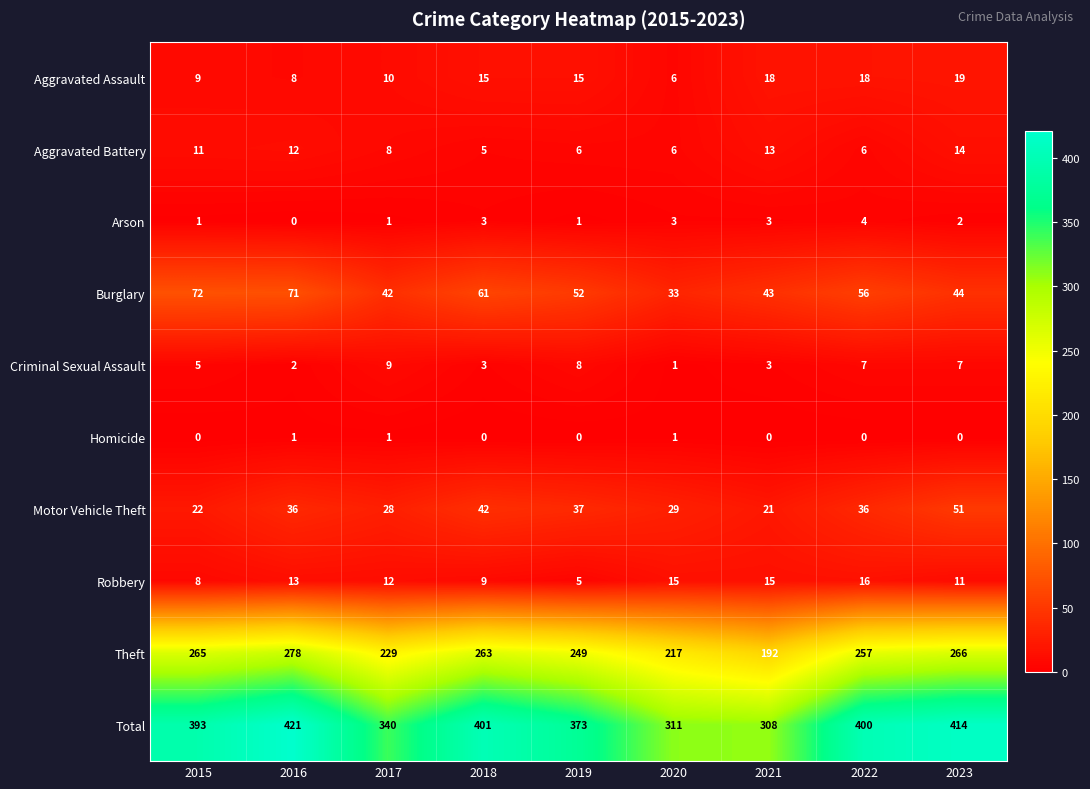

What is the difference between the maximum and minimum values in the Theft series?

86